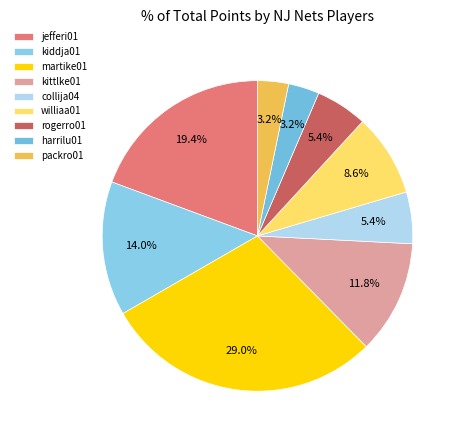

What is the ratio of the value at kittlke01 to the value at harrilu01?

3.7